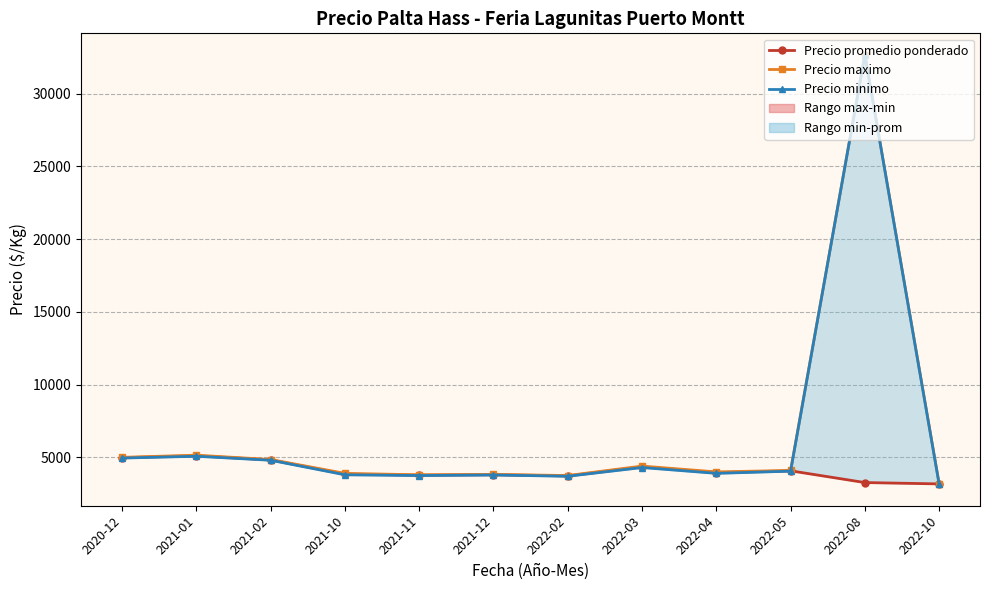

How many lines are shown in the chart?

3